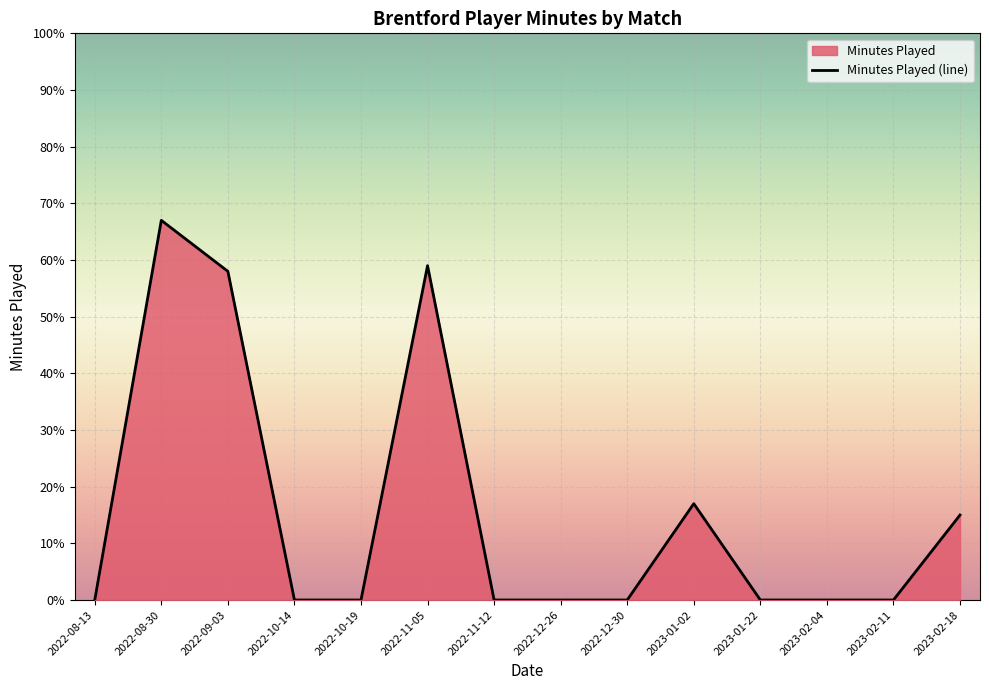

List the labels in order of value, largest first.

2022-08-30, 2022-11-05, 2022-09-03, 2023-01-02, 2023-02-18, 2022-08-13, 2022-10-14, 2022-10-19, 2022-11-12, 2022-12-26, 2022-12-30, 2023-01-22, 2023-02-04, 2023-02-11